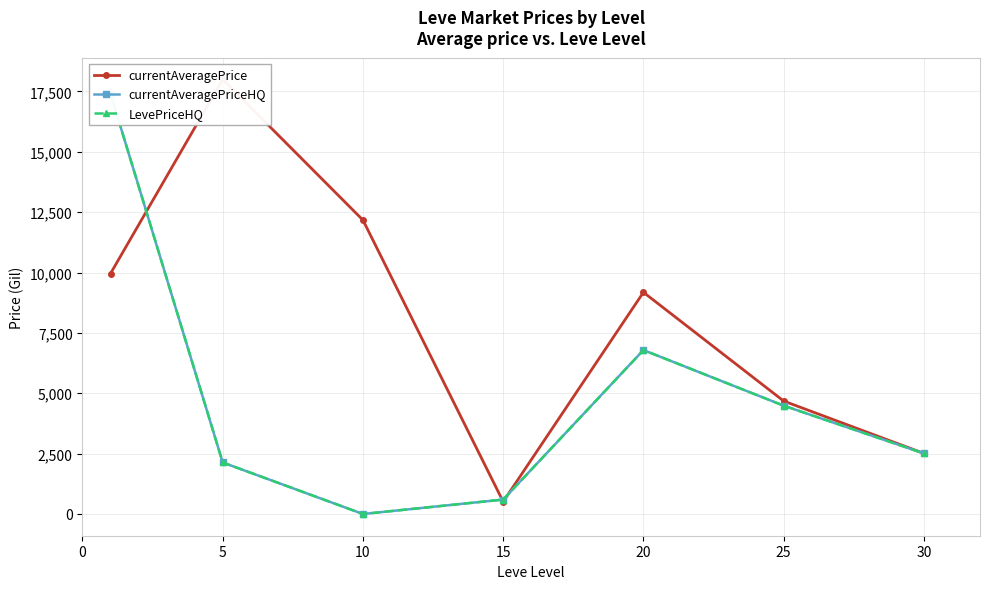

True or false: currentAveragePriceHQ and LevePriceHQ intersect in this chart.

False